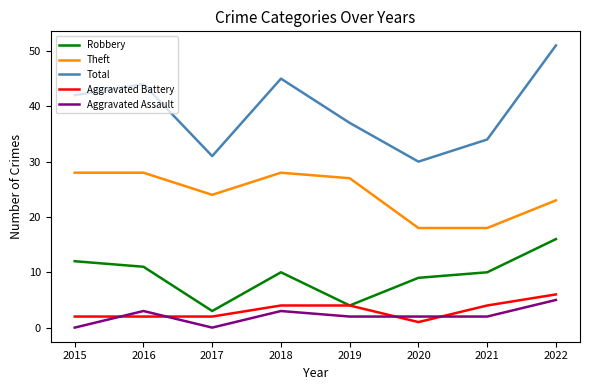

Is it true that Robbery equals 10 at 2022?

False